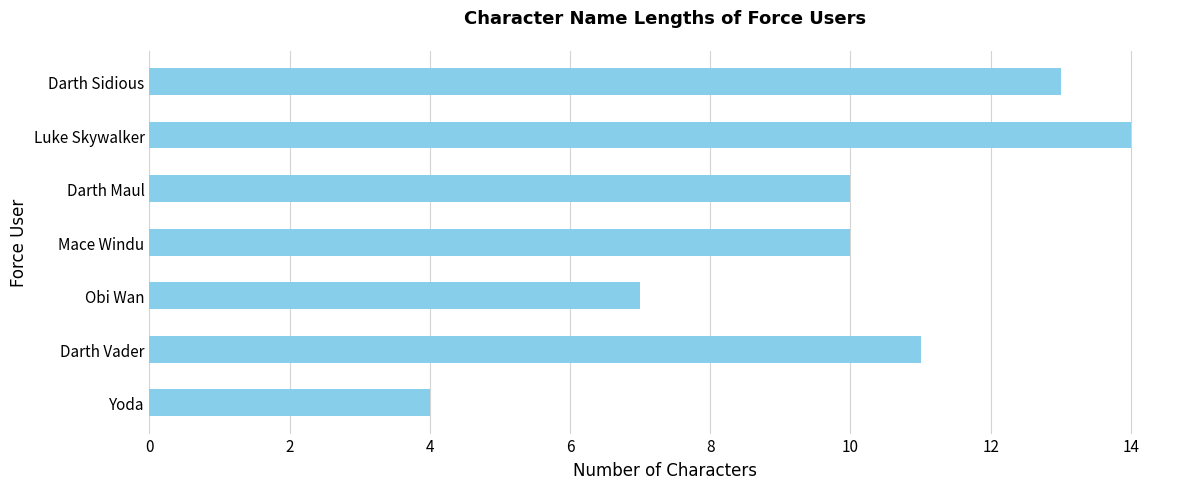

What is the average value?

10